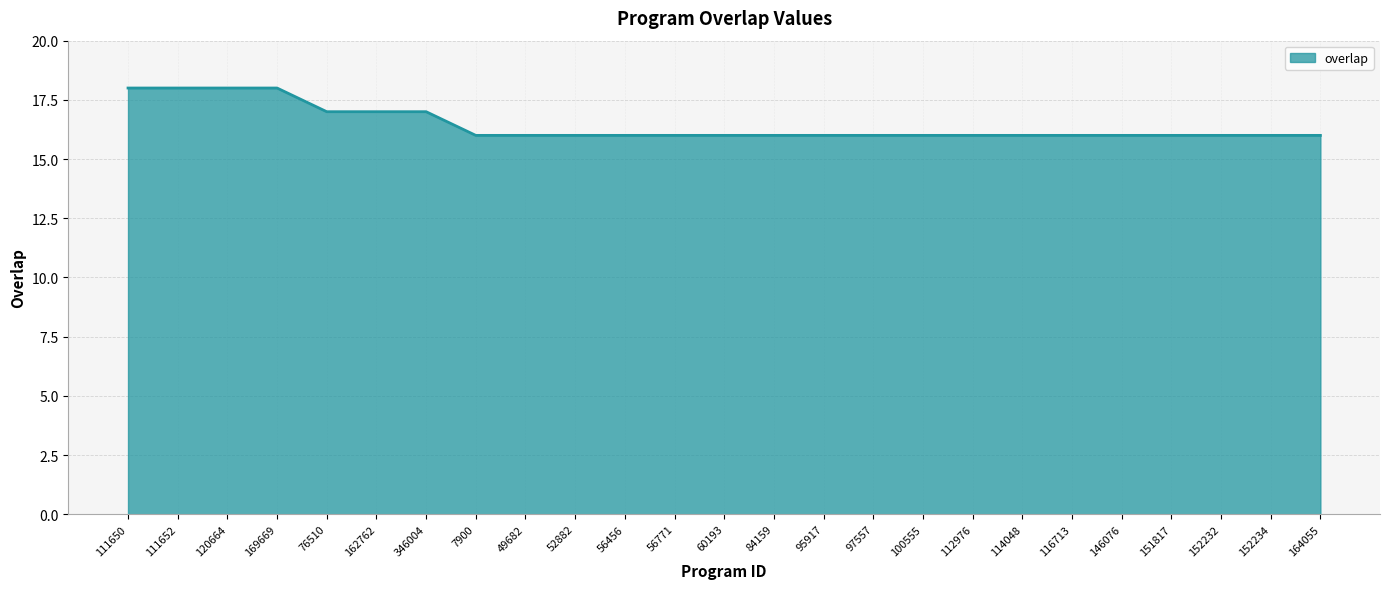

What is the difference between the second highest and second lowest values?

2